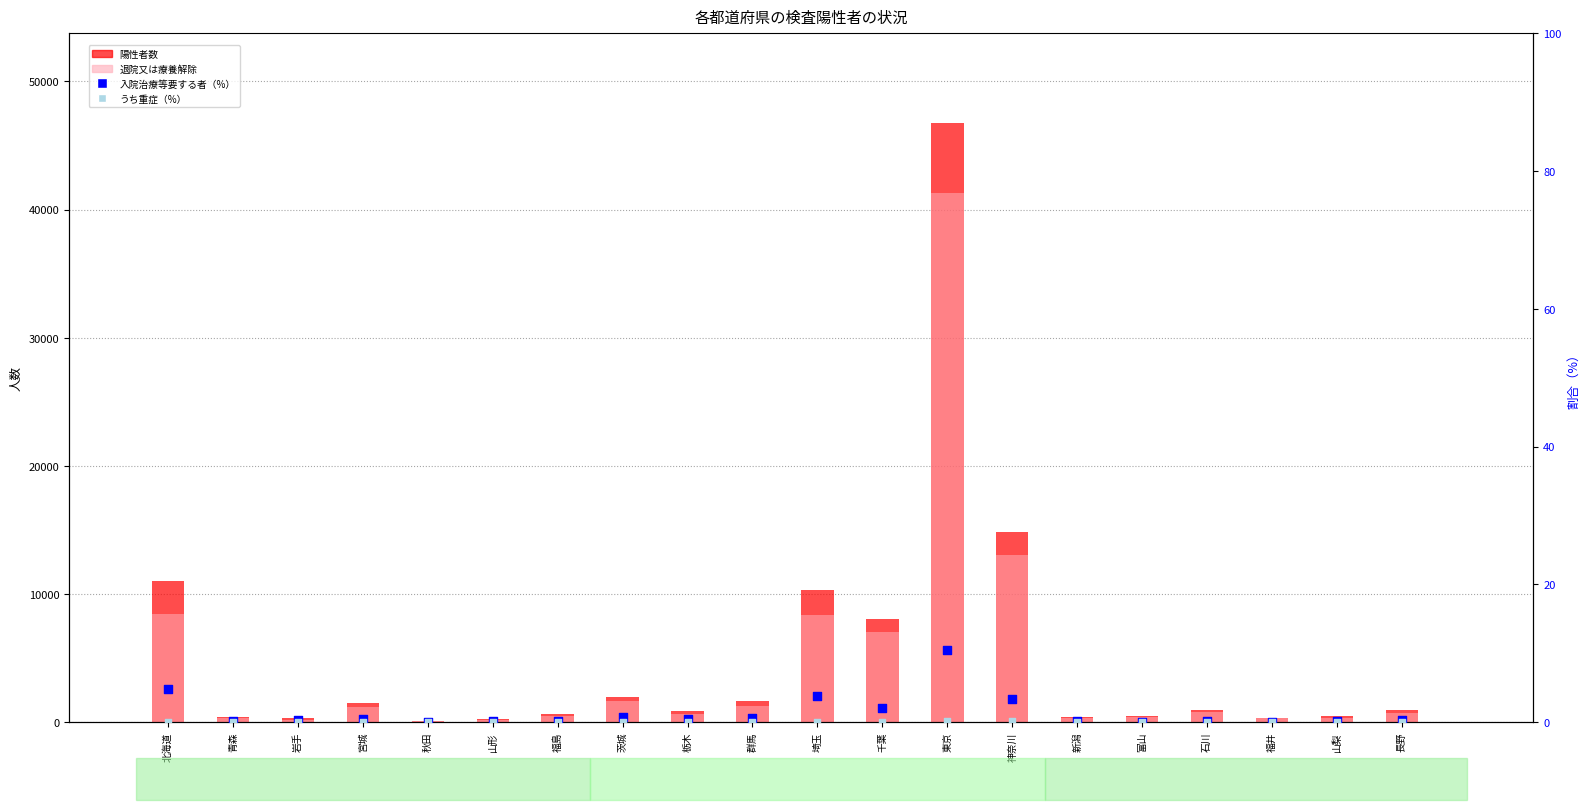

Which series has the largest total across all categories?

陽性者数